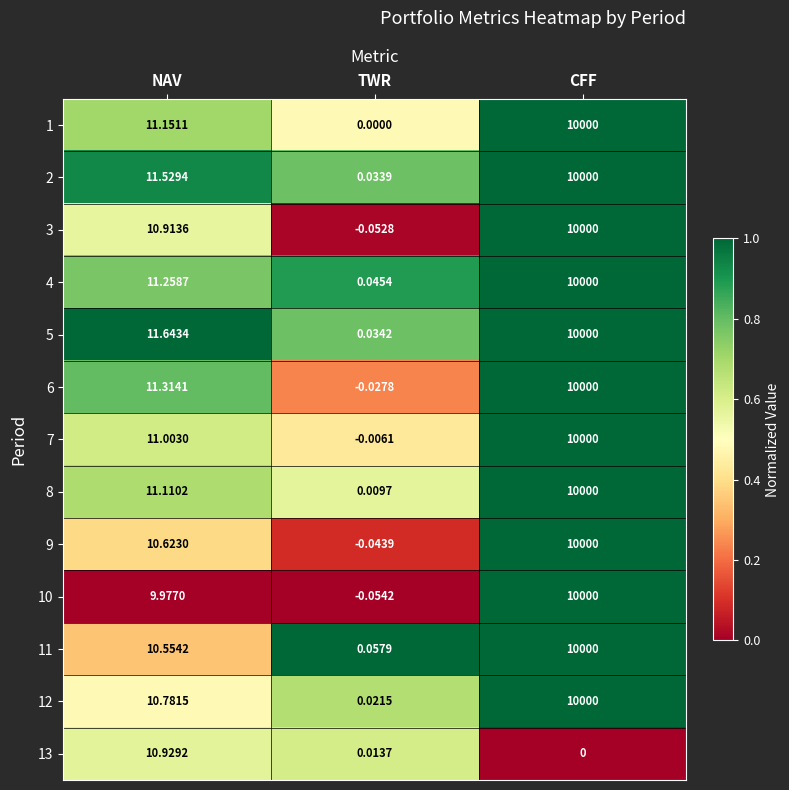

Which series has the largest total across all categories?

5